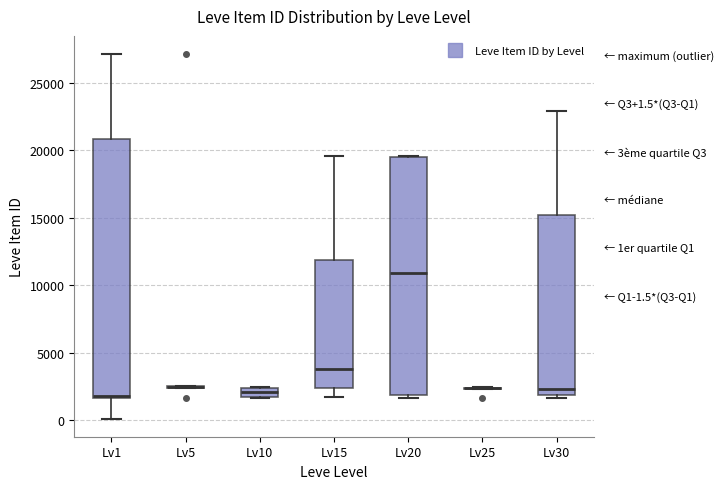

Which box is the tallest, from its lower edge to its upper edge?

Lv1